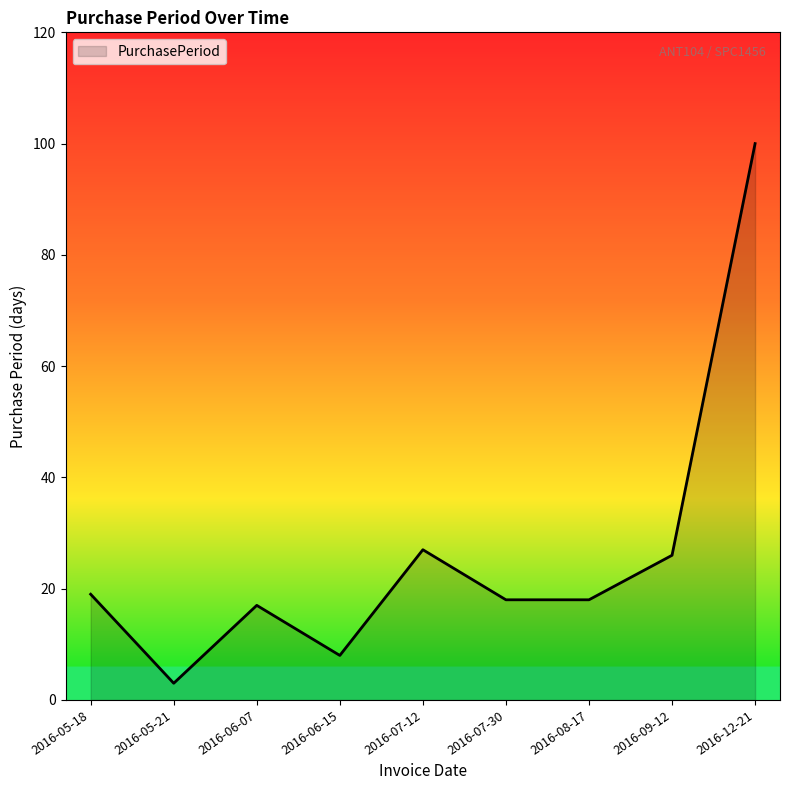

Reading left to right, transcribe all the data shown in this chart.

2016-05-18=19	2016-05-21=3	2016-06-07=17	2016-06-15=8	2016-07-12=27	2016-07-30=18	2016-08-17=18	2016-09-12=26	2016-12-21=100